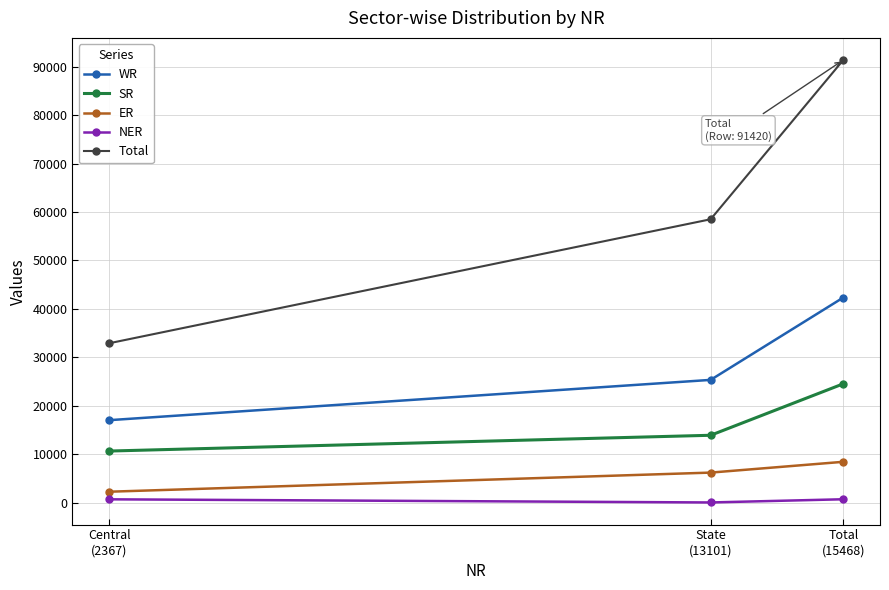

What is the total value across all series at Central
(2367)?

63433